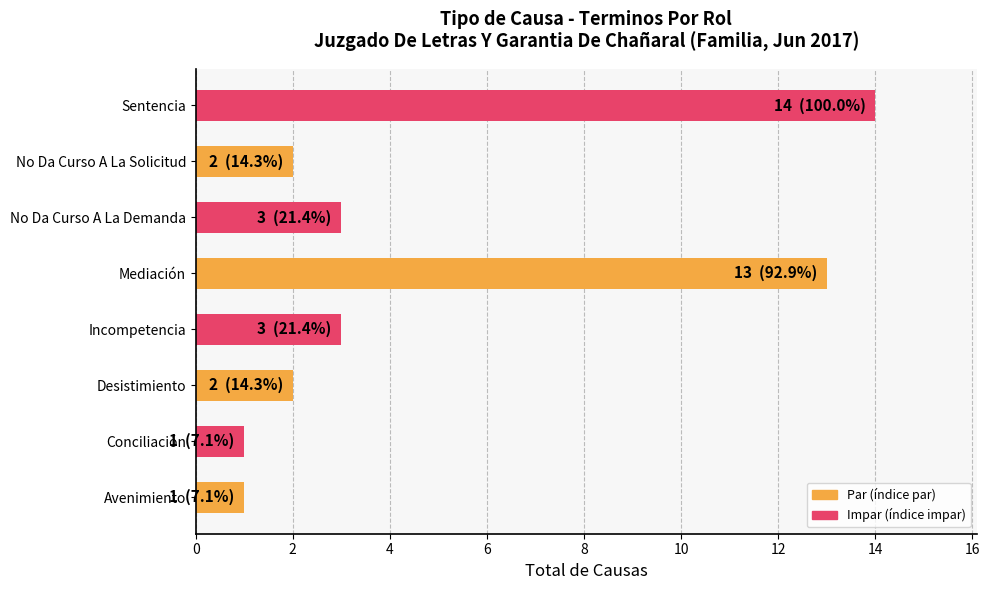

What is the approximate value at Mediación?

13